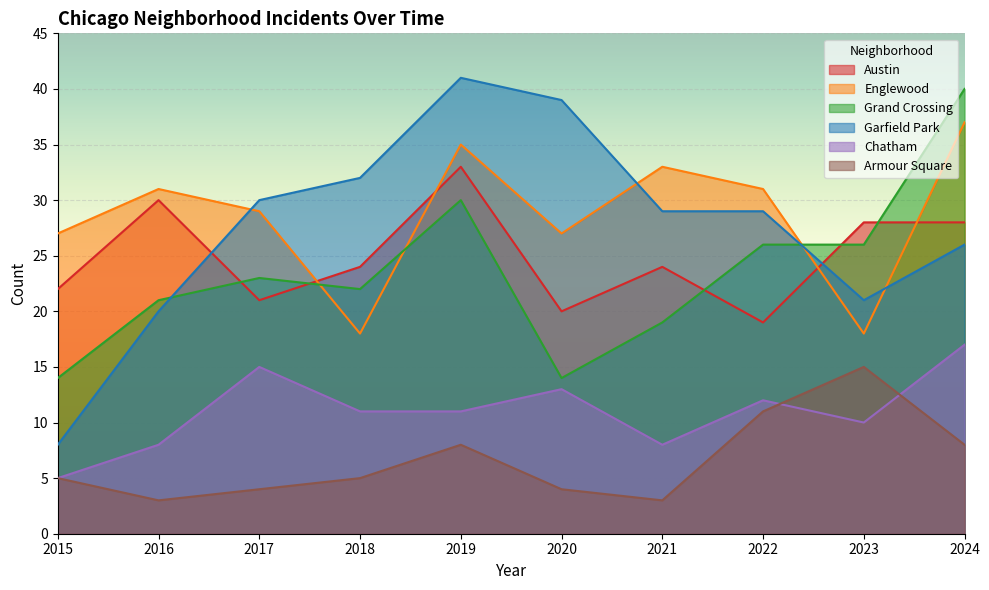

Which series has the widest spread of values?

Garfield Park